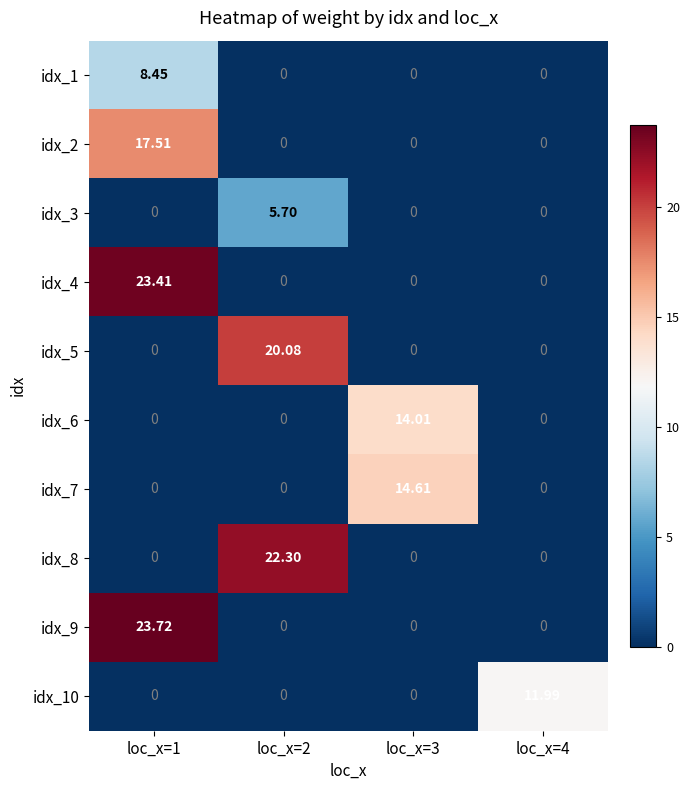

How many values in the idx_3 series exceed 0?

1